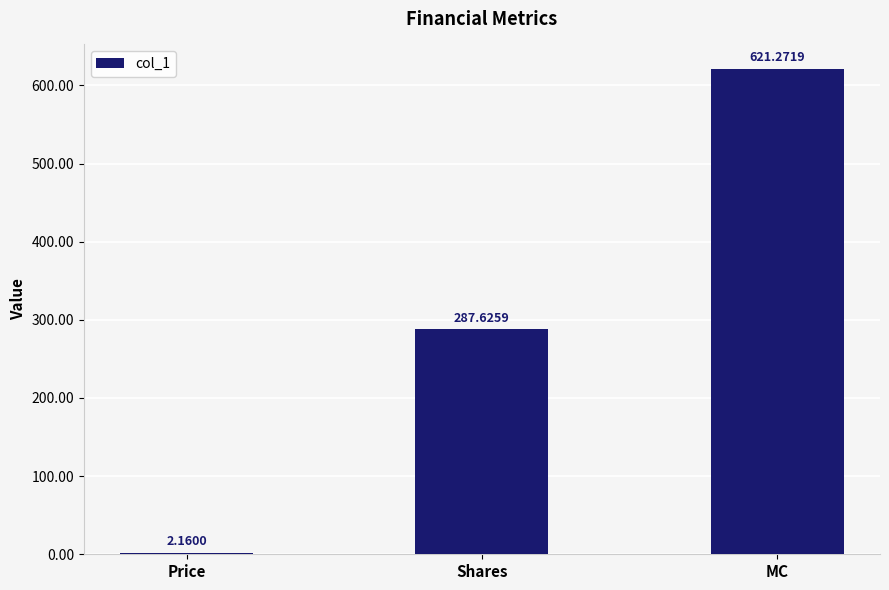

What is the label of the 2nd bar from the right?

Shares